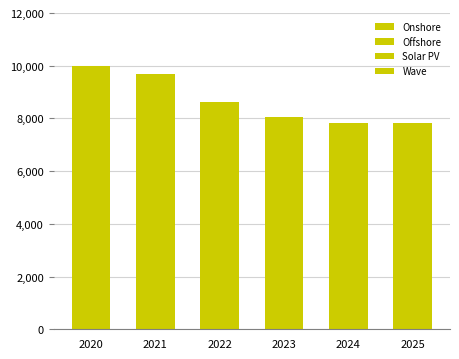

How many data points in Onshore are less than 1141?

3